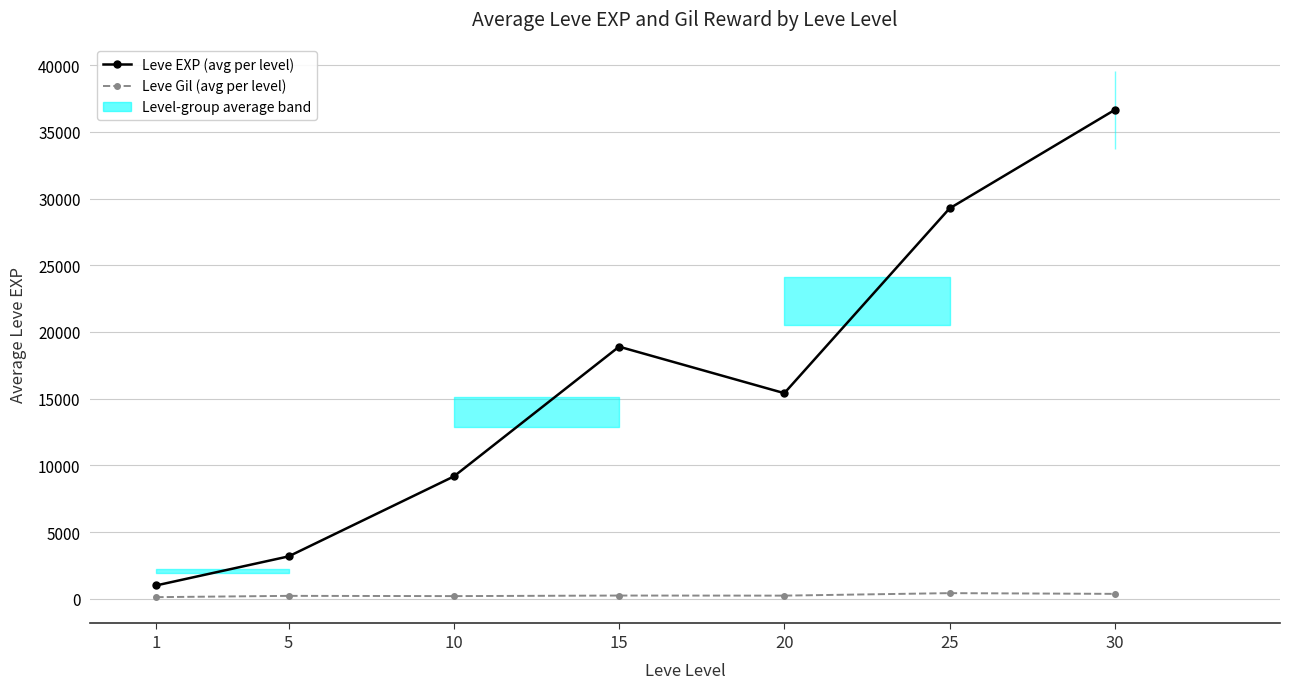

How many categories are shown in the chart?

7